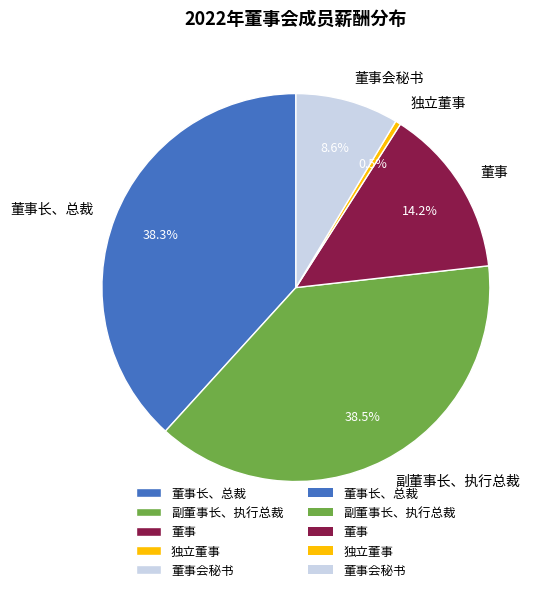

Is it true that 董事 is 14% of the pie?

True